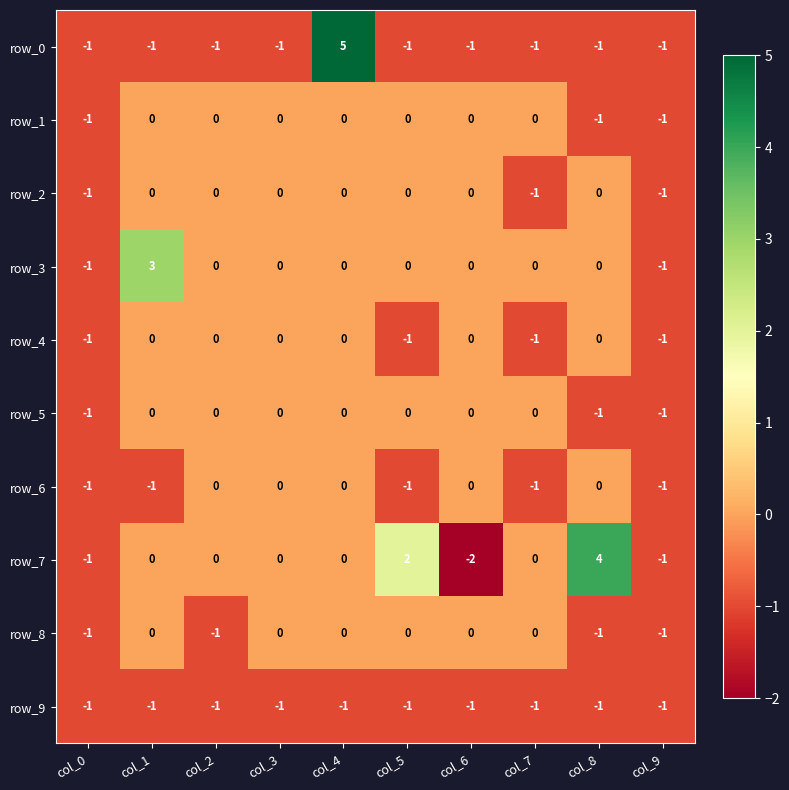

At which category is the sum across all series the highest?

col_4